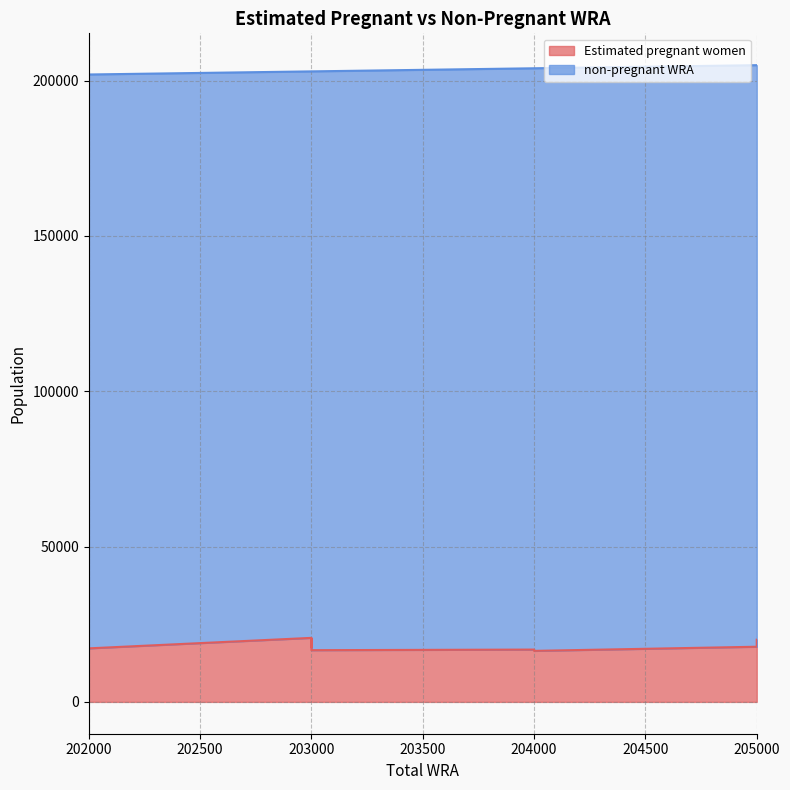

True or false: Estimated pregnant women and non-pregnant WRA cross at least once.

False